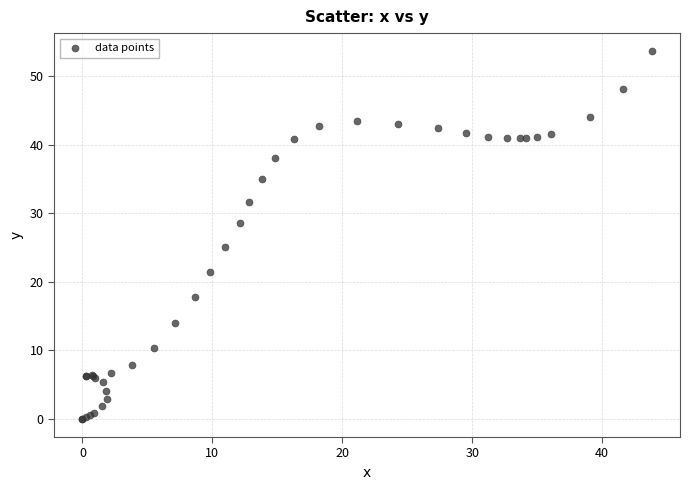

What Y value in the scatter plot is closest to 26?

25.1